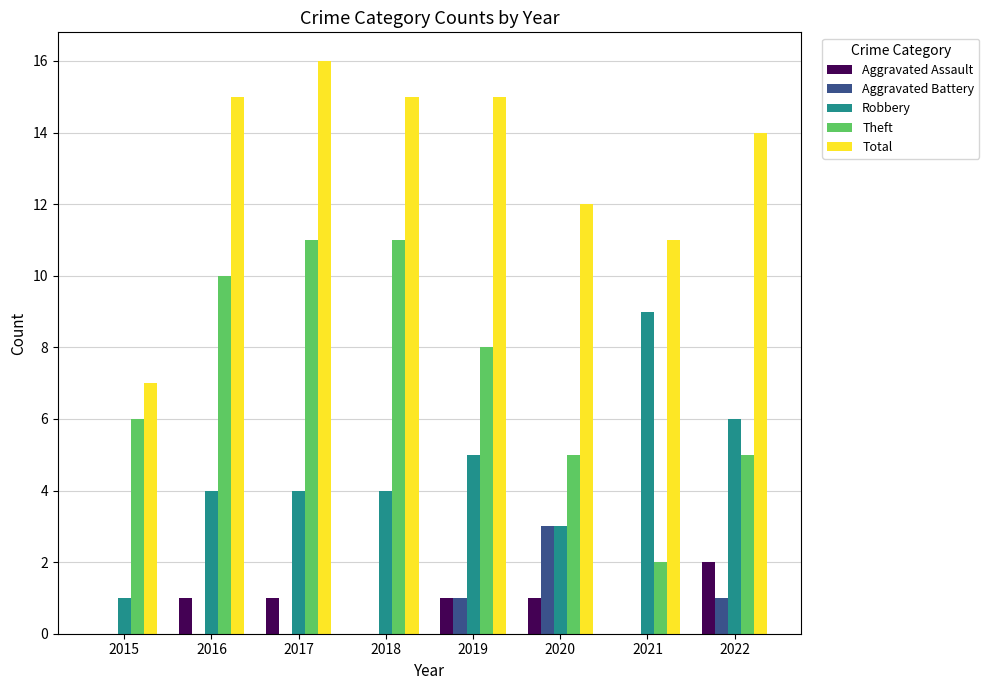

Which label corresponds to the largest value in the chart?

2017